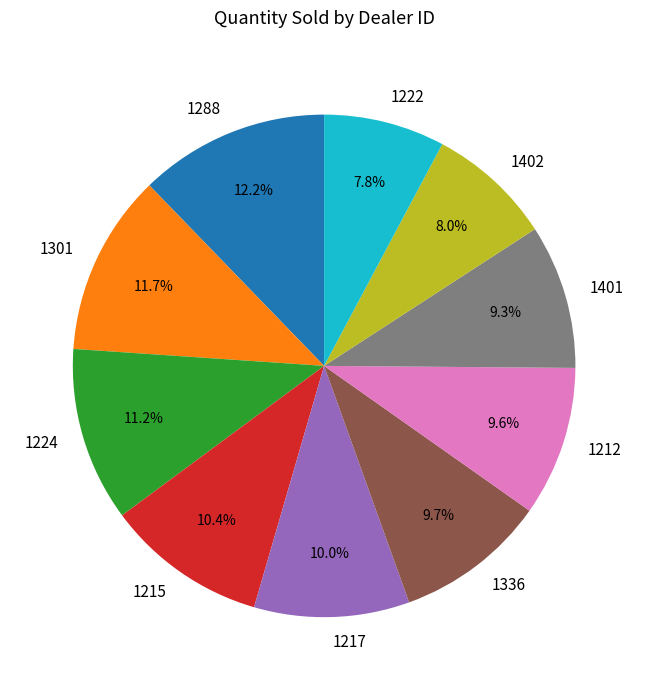

What is the largest slice in the pie chart?

1288